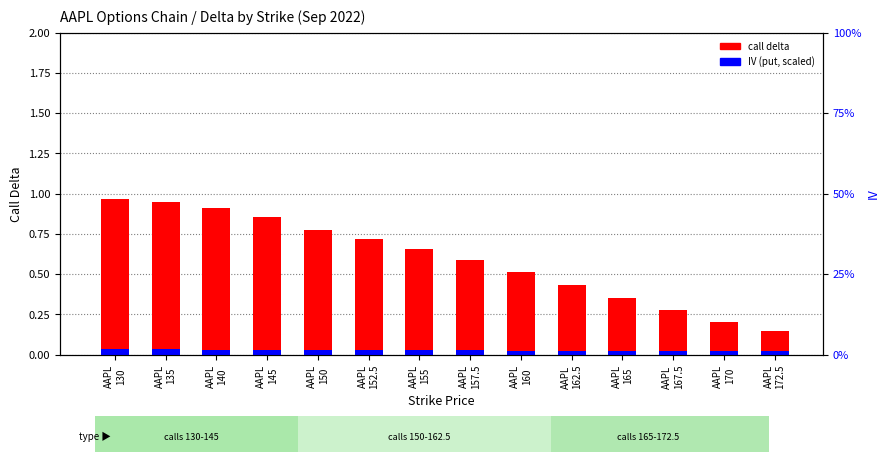

True or false: Call Delta has a value of 0.7 at AAPL
152.5.

True